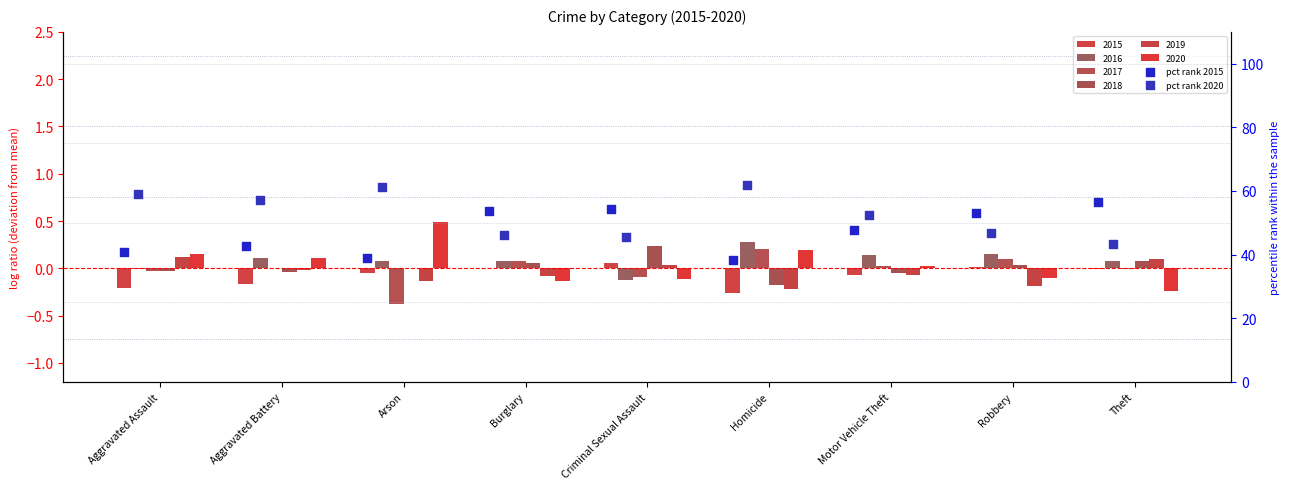

Which series has the widest spread of Y values?

pct rank 2015